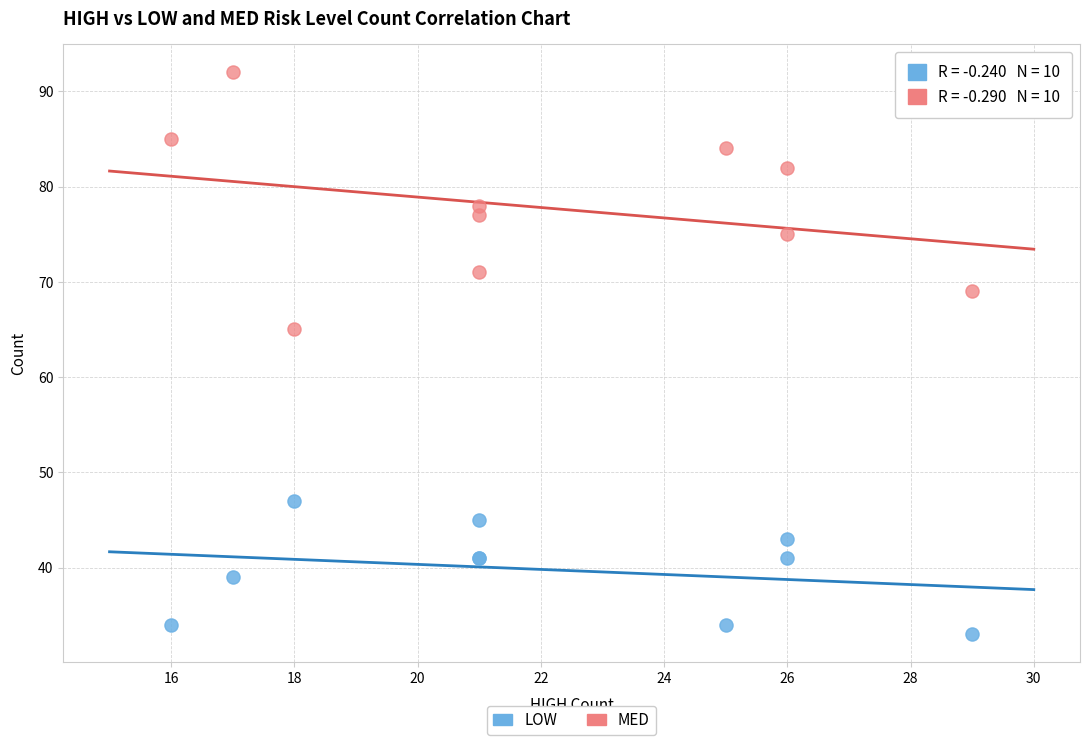

Across all series, what Y value is closest to 62?

65